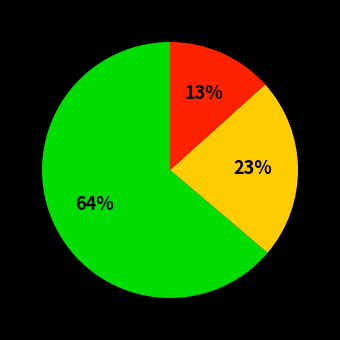

To the nearest percent, what is the average slice percentage?

33%